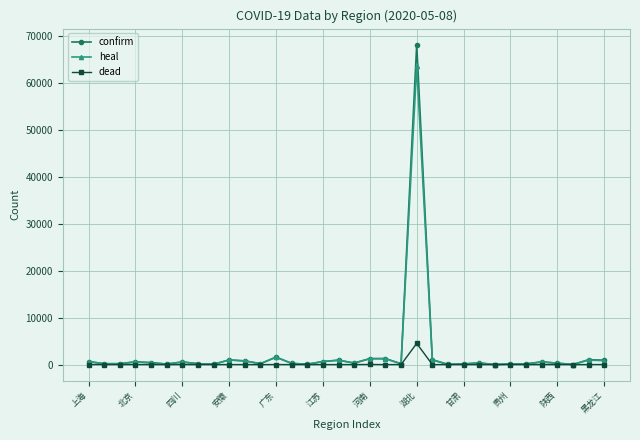

True or false: confirm has more than 0 points higher than both neighbors.

True